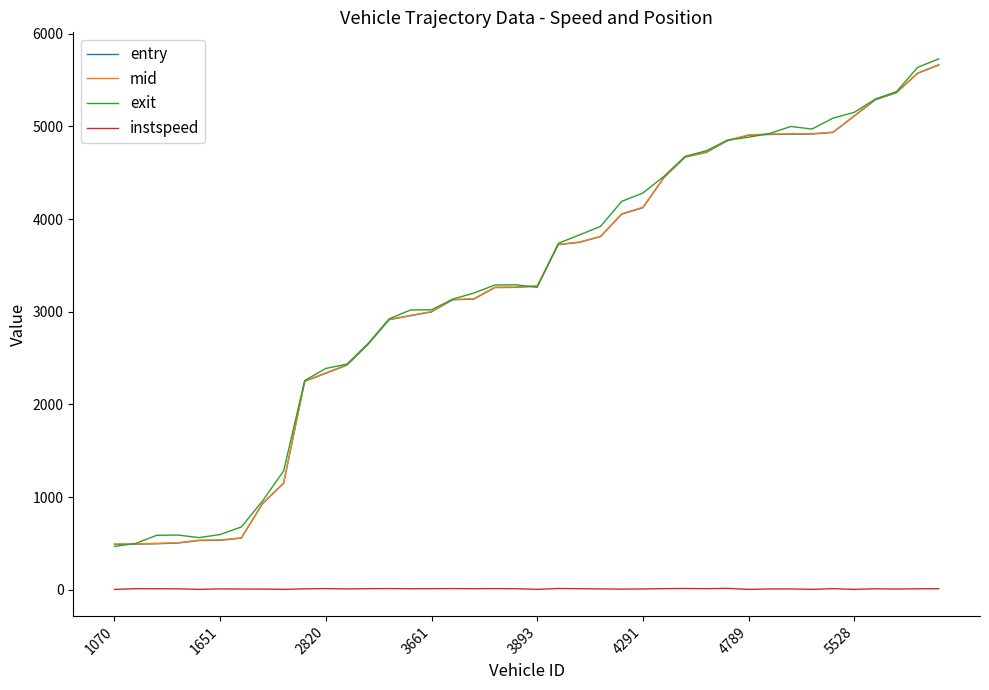

Does the chart display data point markers on the line(s)?

No